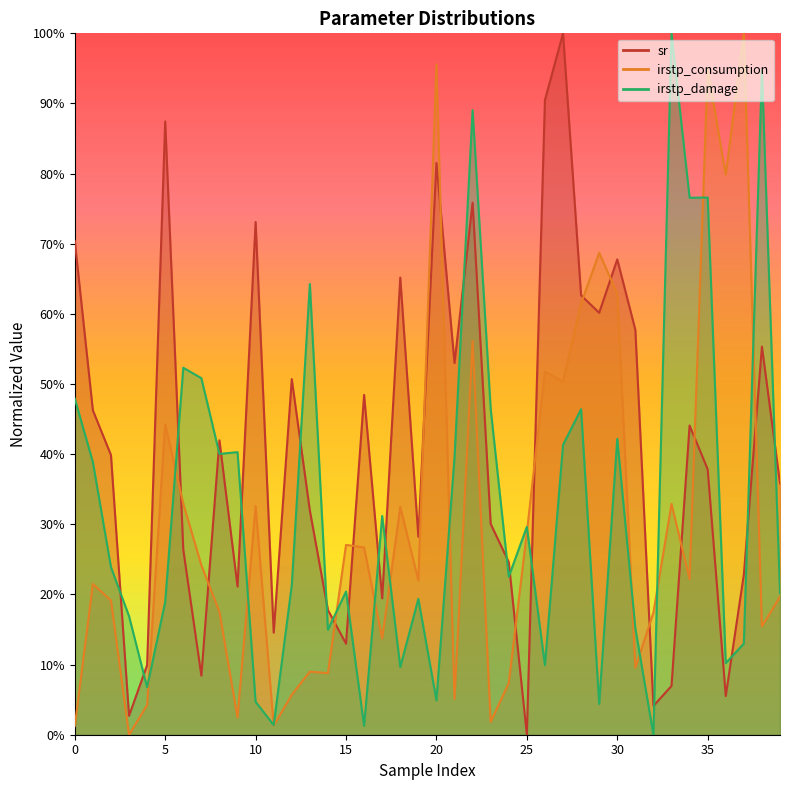

What is the value of the sr point at the 30th from the left?

0.6